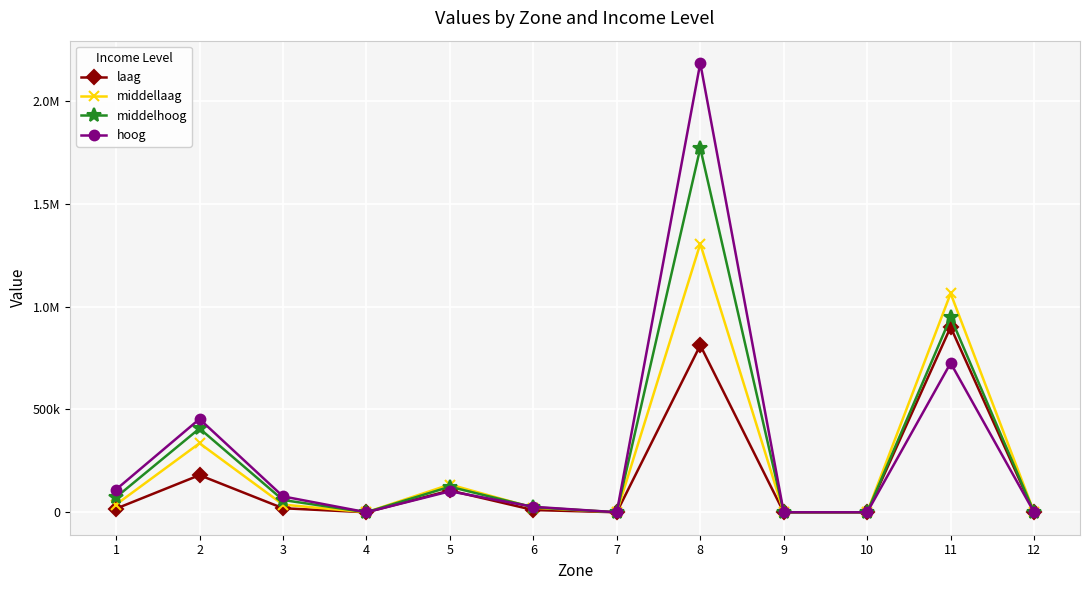

At which category does middellaag reach its first local valley?

4